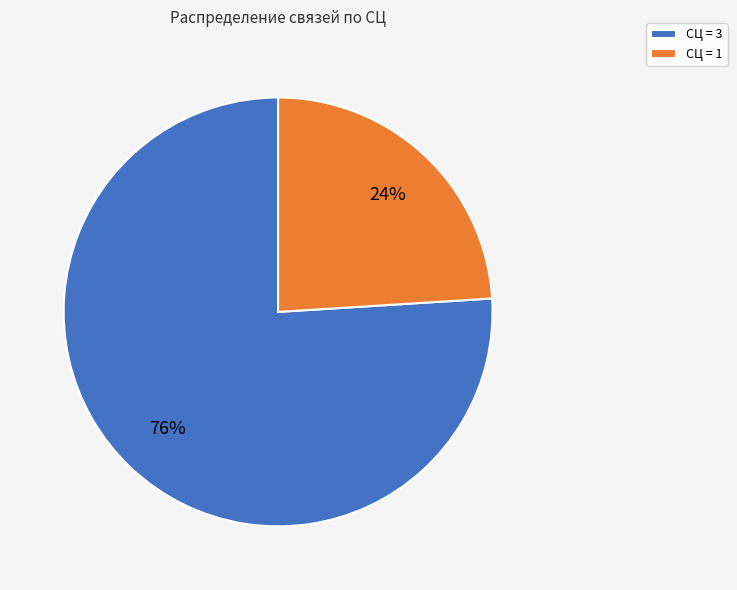

What percentage is the СЦ = 3 slice, to the nearest percent?

76%